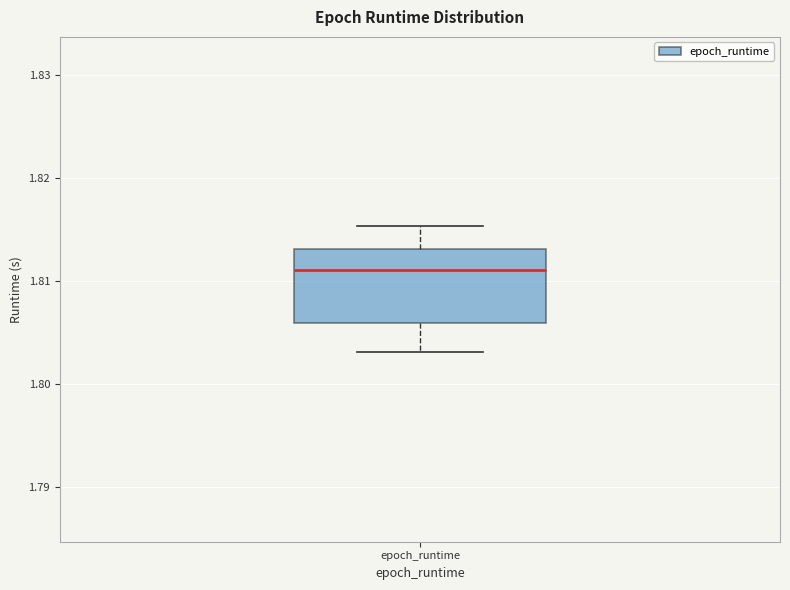

Where is the upper edge of the box for epoch_runtime on the y-axis? The values are not printed on the chart, so give them approximately, as read against the axis.

1.813